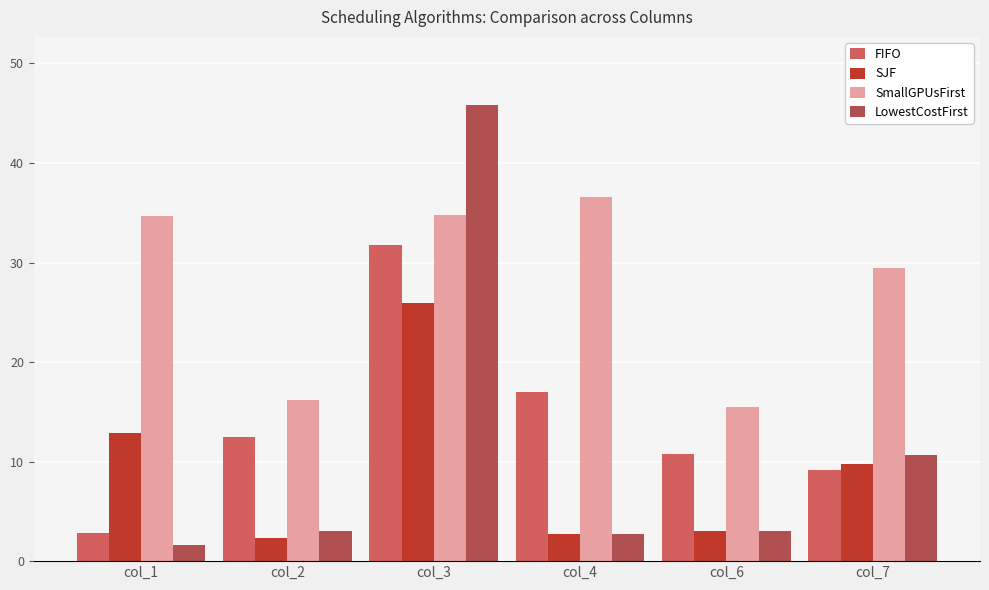

How many bars are there in total?

24